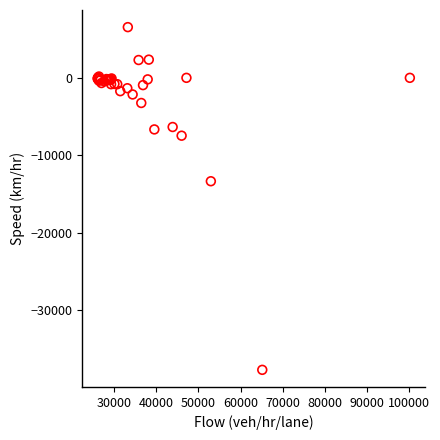

What Y value in the scatter plot is closest to -15591?

-13362